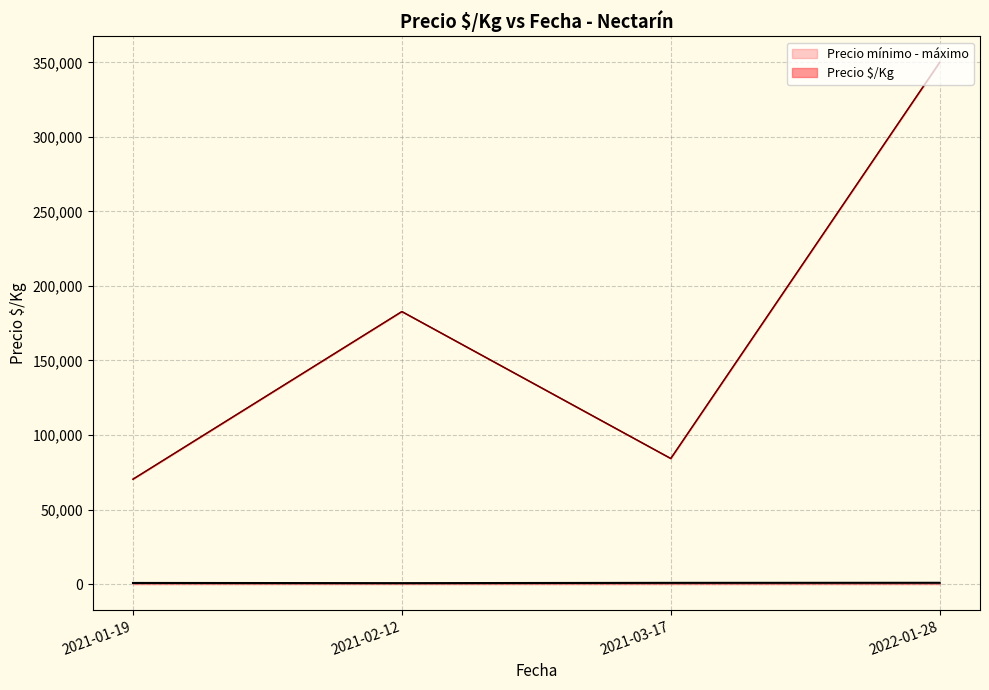

At 2021-01-19, list the series in order from smallest to largest.

Precio $/Kg, Precio mínimo - máximo